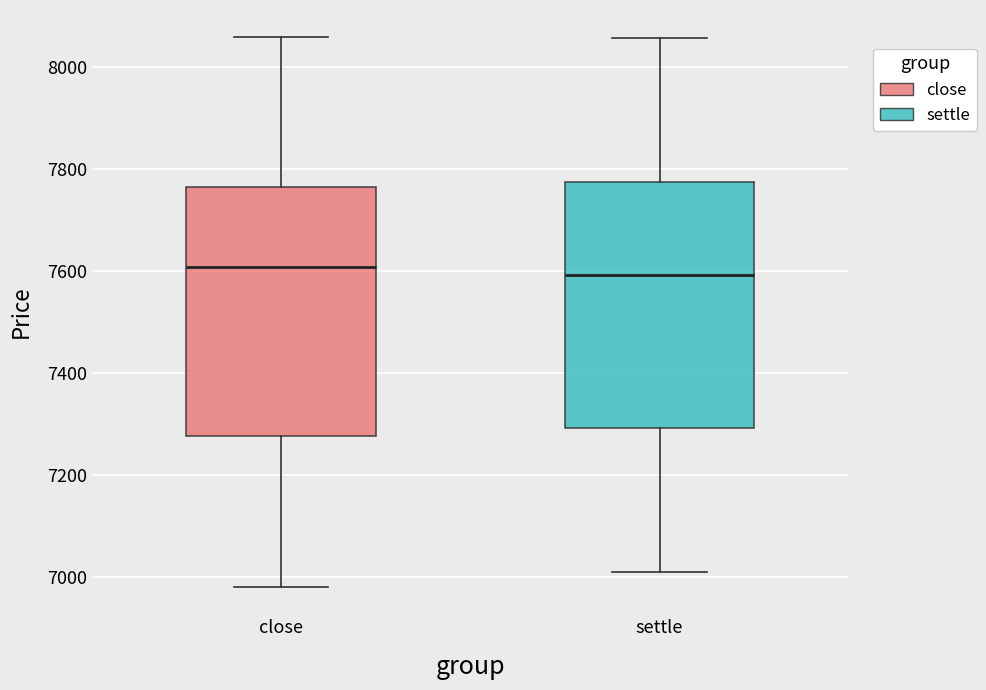

Reading left to right, read every box against the y-axis: the position of its median line, the range the box covers, and the ends of its whiskers. The values are not printed on the chart, so give them approximately, as read against the axis.

close: median 7600, box 7280 to 7760, whiskers 6980 to 8060
settle: median 7600, box 7300 to 7780, whiskers 7020 to 8060